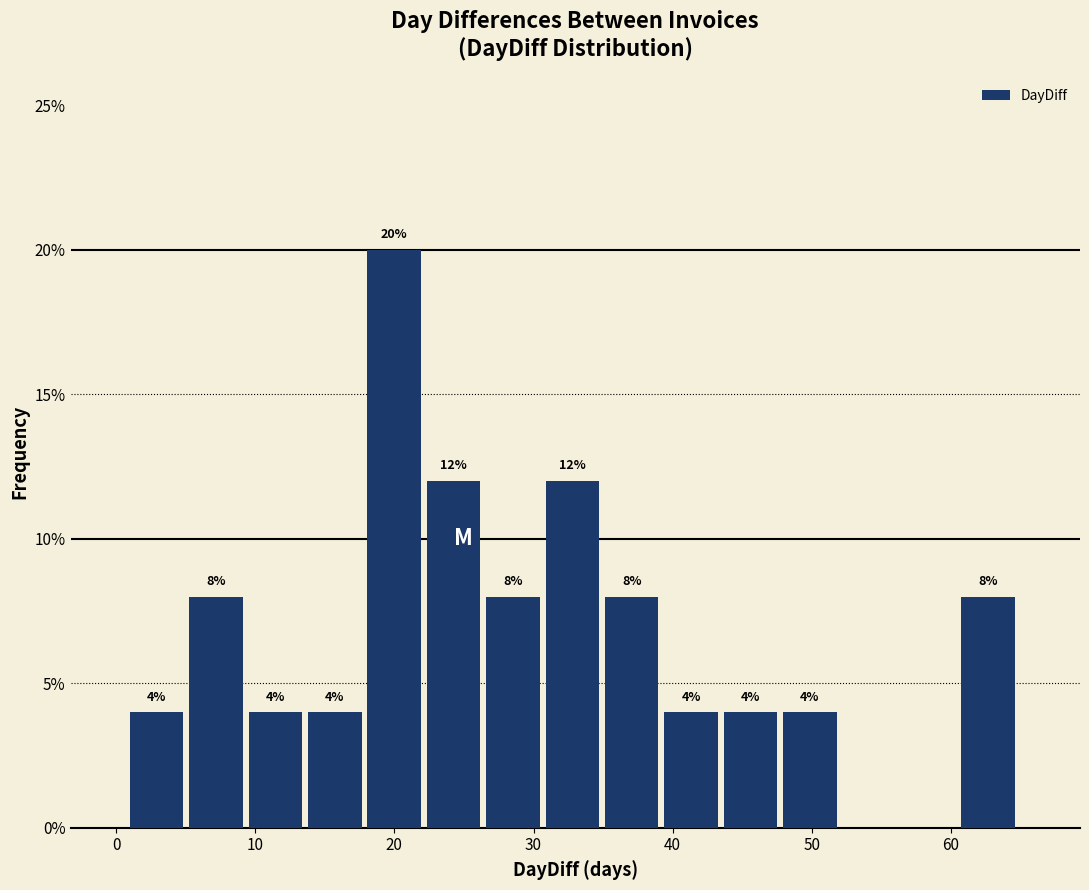

Over which range of the x-axis is the bar tallest?

18 to 22